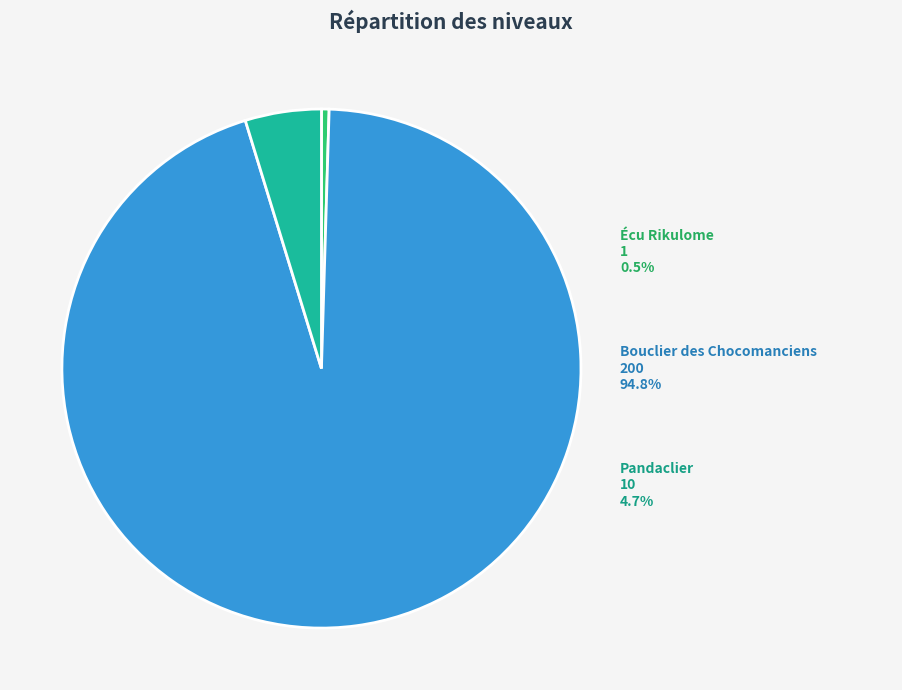

Between Écu Rikulome and Bouclier des Chocomanciens, which is larger?

Bouclier des Chocomanciens